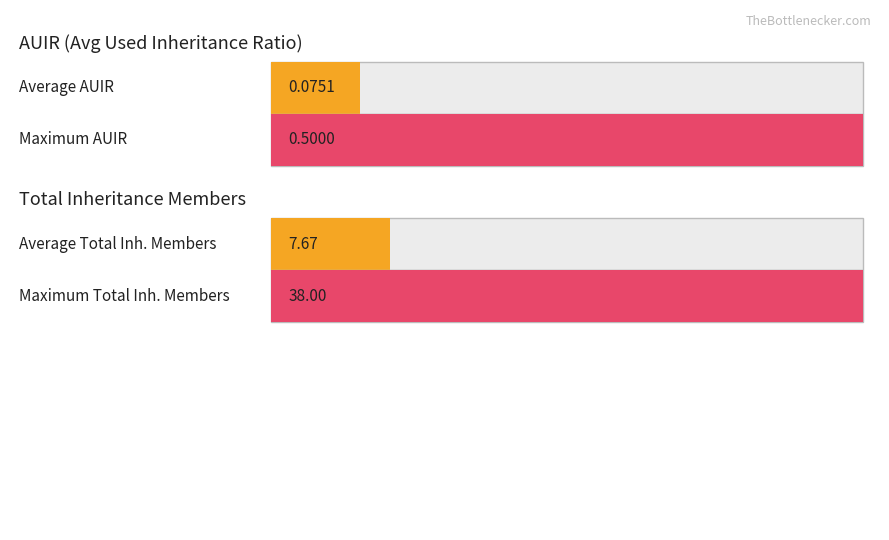

The value of Used Inheritance Members at sdist_checked is 1.7. True or false?

False